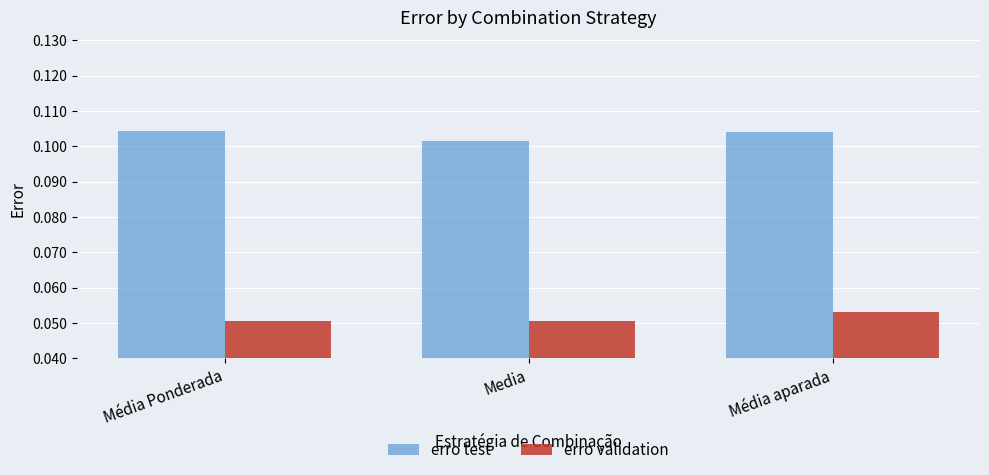

Is the value of erro test at Média Ponderada greater than the value of erro validation at Média Ponderada?

Yes